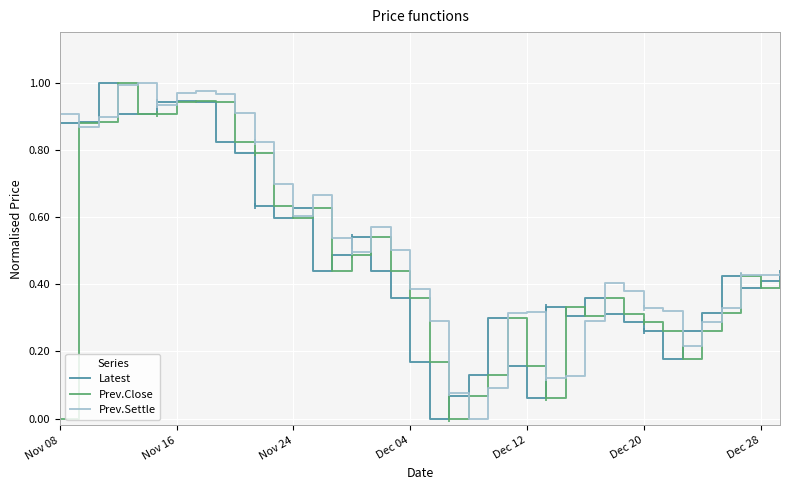

True or false: Prev.Close and Latest intersect in this chart.

True